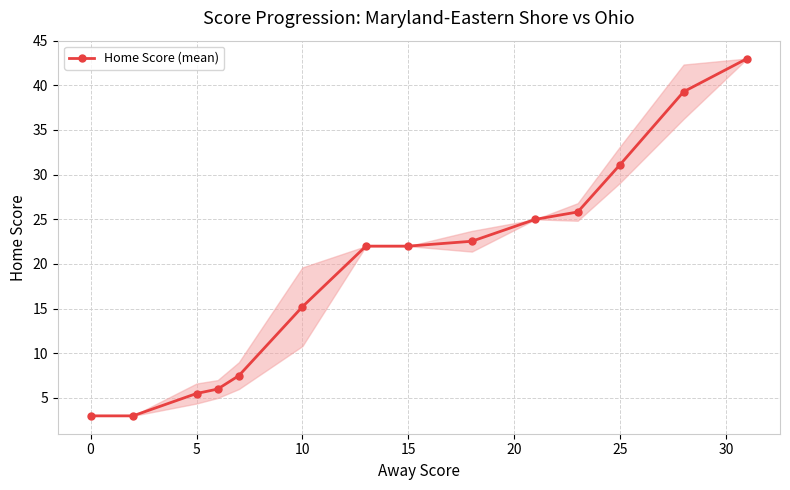

True or false: the data has more than 1 interior local peaks.

False